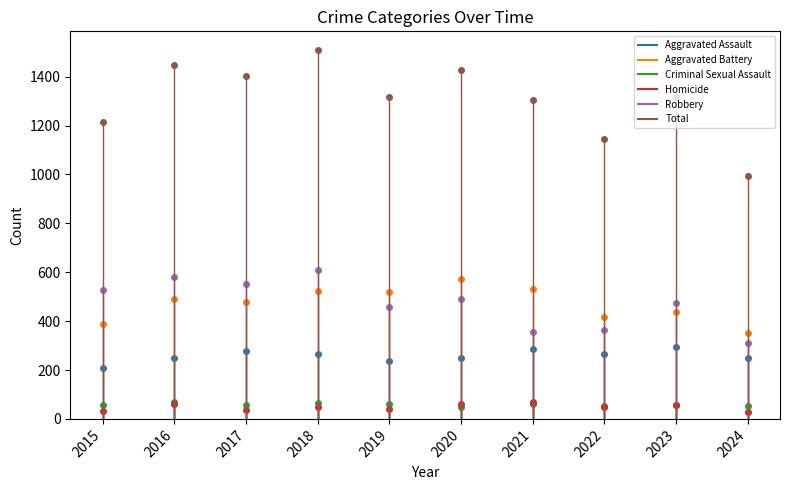

Reading left to right, list all the values displayed in this chart.

Aggravated Assault: 210	250	276	265	238	249	284	267	295	251
Aggravated Battery: 387	491	480	522	520	574	531	417	437	352
Criminal Sexual Assault: 58	69	55	66	61	49	62	52	56	51
Homicide: 32	59	37	49	40	63	69	47	55	27
Robbery: 527	579	553	608	458	491	357	364	473	311
Total: 1214	1448	1401	1510	1317	1426	1303	1147	1316	992